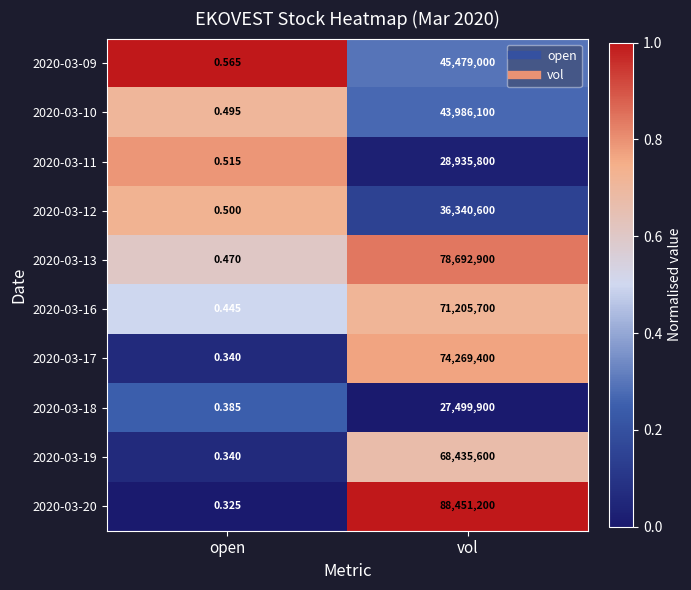

Which series has the largest total across all categories?

2020-03-20